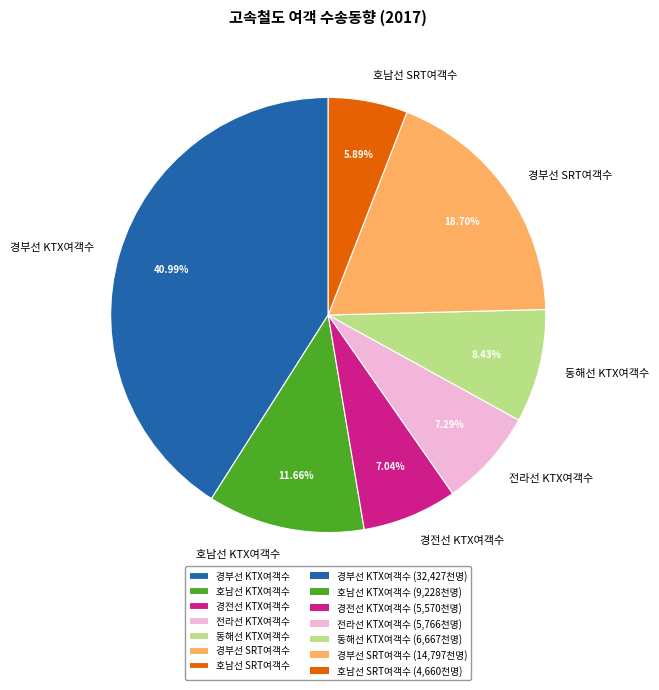

To the nearest percent, what is the combined percentage of 경부선 SRT여객수 and 전라선 KTX여객수?

26%